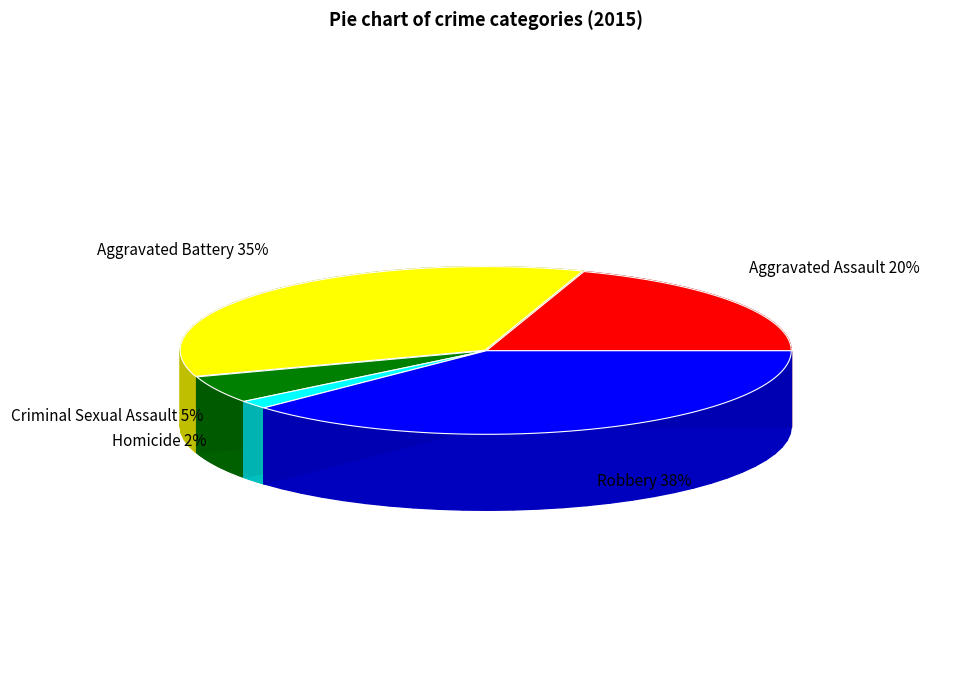

How many segments does this pie chart have?

5